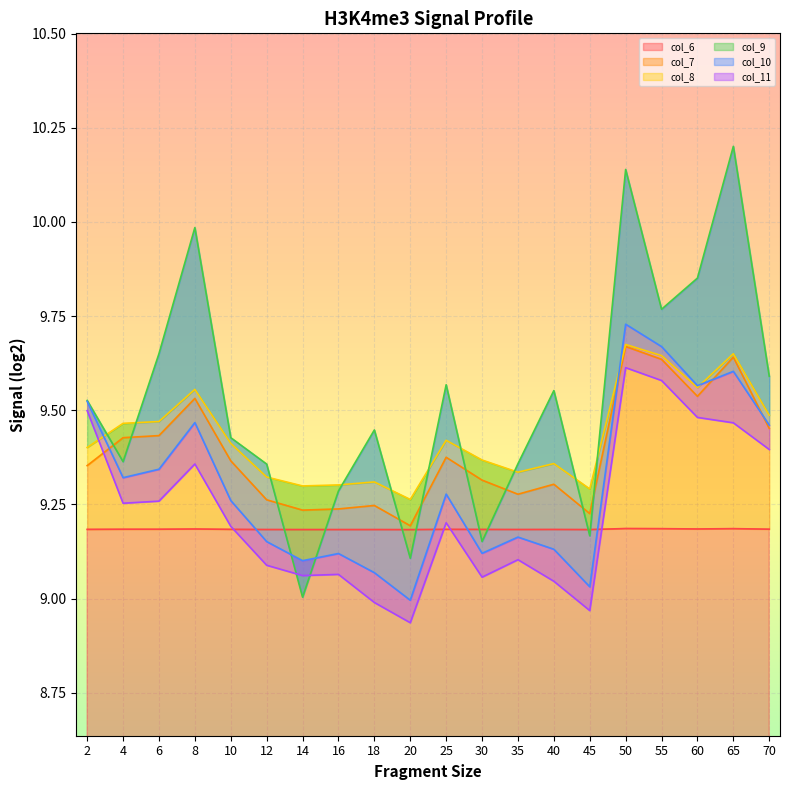

What is the difference between the maximum and second lowest values in the col_7 series?

0.4